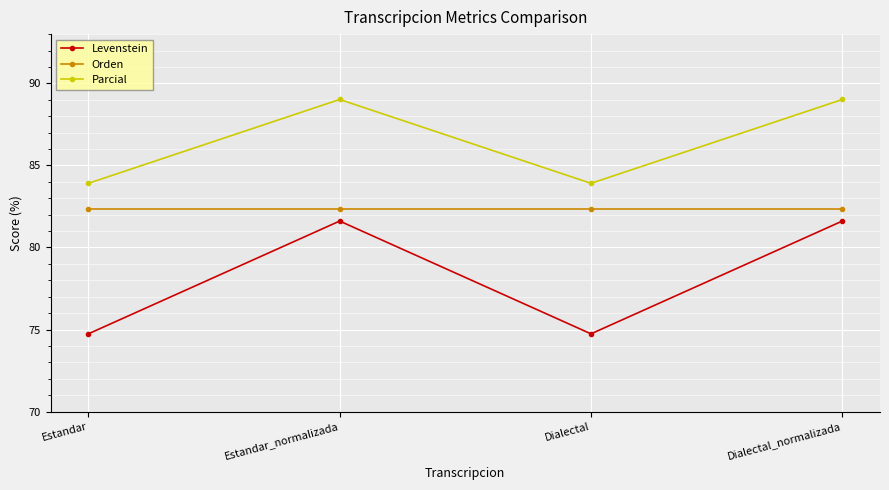

Reading left to right, transcribe all the data shown in this chart.

Levenstein: Estandar=74.7	Estandar_normalizada=81.6	Dialectal=74.7	Dialectal_normalizada=81.6
Orden: Estandar=82.4	Estandar_normalizada=82.4	Dialectal=82.4	Dialectal_normalizada=82.4
Parcial: Estandar=83.9	Estandar_normalizada=89.0	Dialectal=83.9	Dialectal_normalizada=89.0